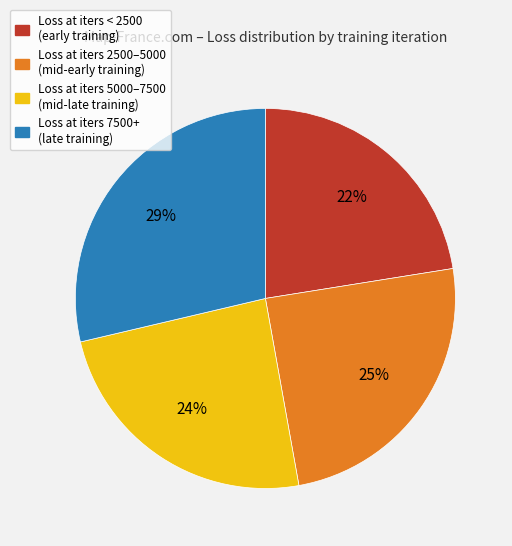

Is there a majority slice in this chart?

No